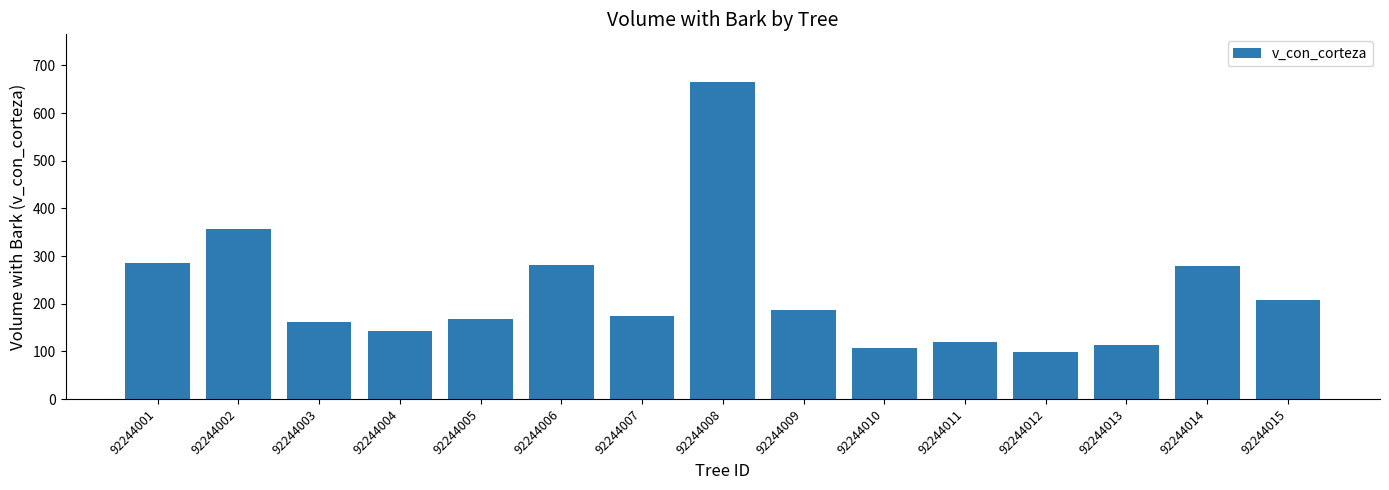

What is the approximate value at 92244008?

665.3